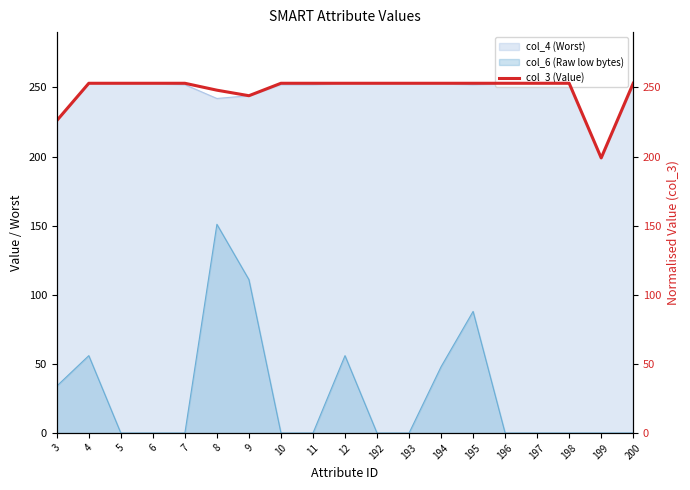

What is the change in value from 9 to 194?

+9